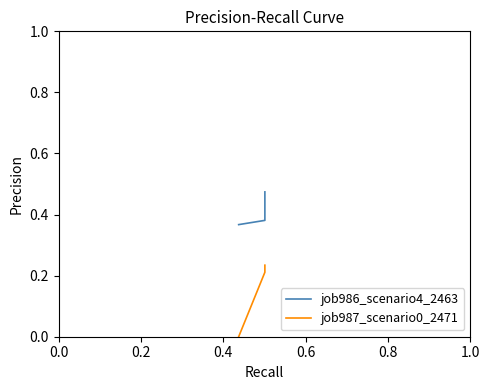

At 0.4, list the series in order from largest to smallest.

job986_scenario4_2463, job987_scenario0_2471